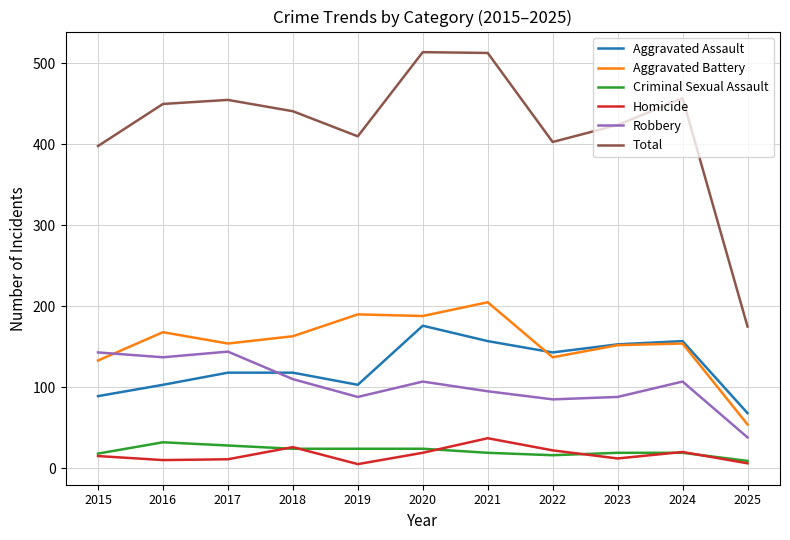

True or false: Aggravated Assault and Criminal Sexual Assault intersect in this chart.

False